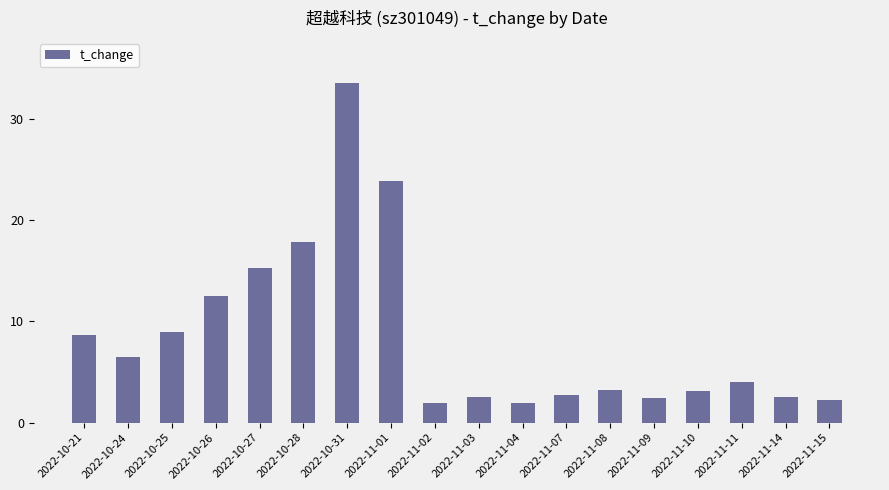

At which category does the chart reach its peak across all series?

2022-10-31